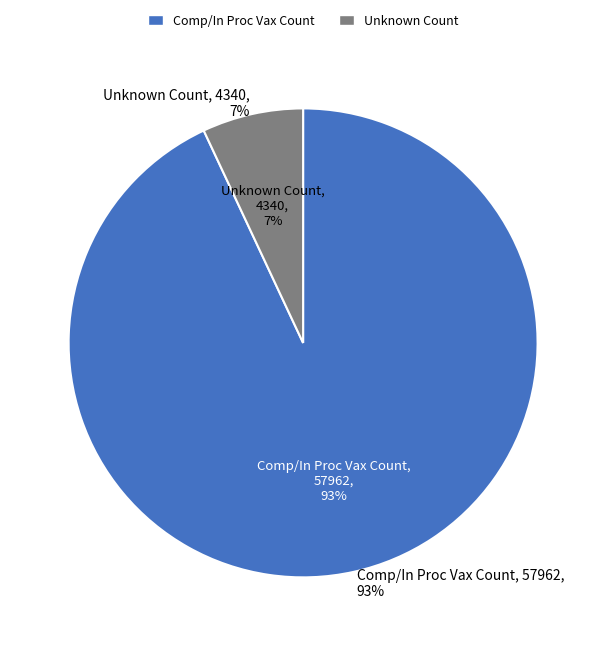

Do Comp/In Proc Vax Count and Unknown Count together represent more than half of the pie?

Yes